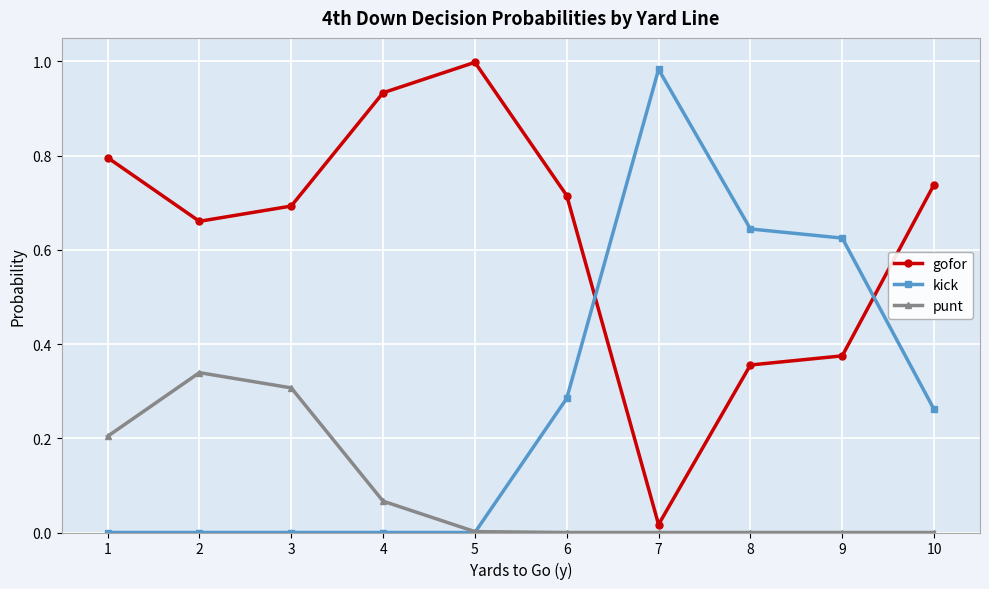

Is the value of punt at 5 greater than the value of kick at 6?

No